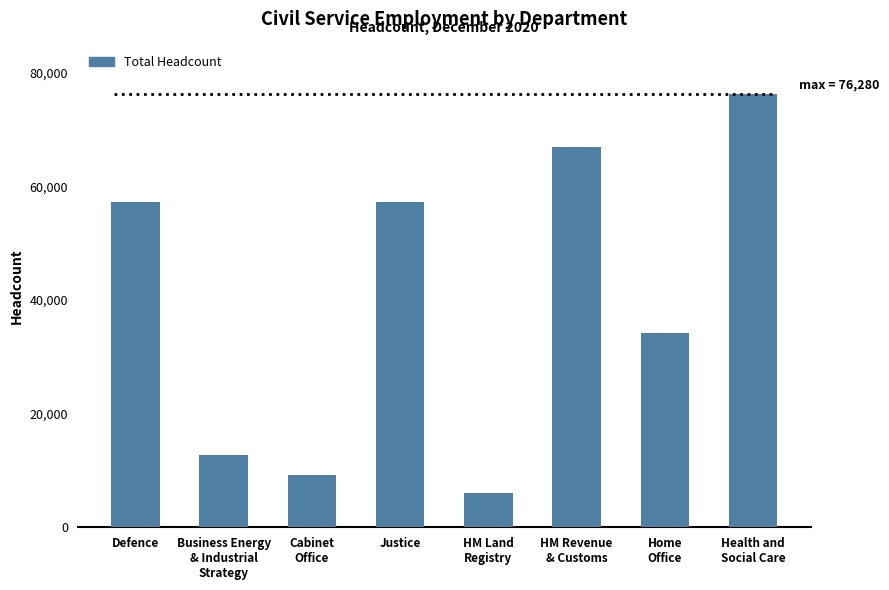

Which has a higher value, HM Revenue
& Customs or Business Energy
& Industrial
Strategy?

HM Revenue
& Customs